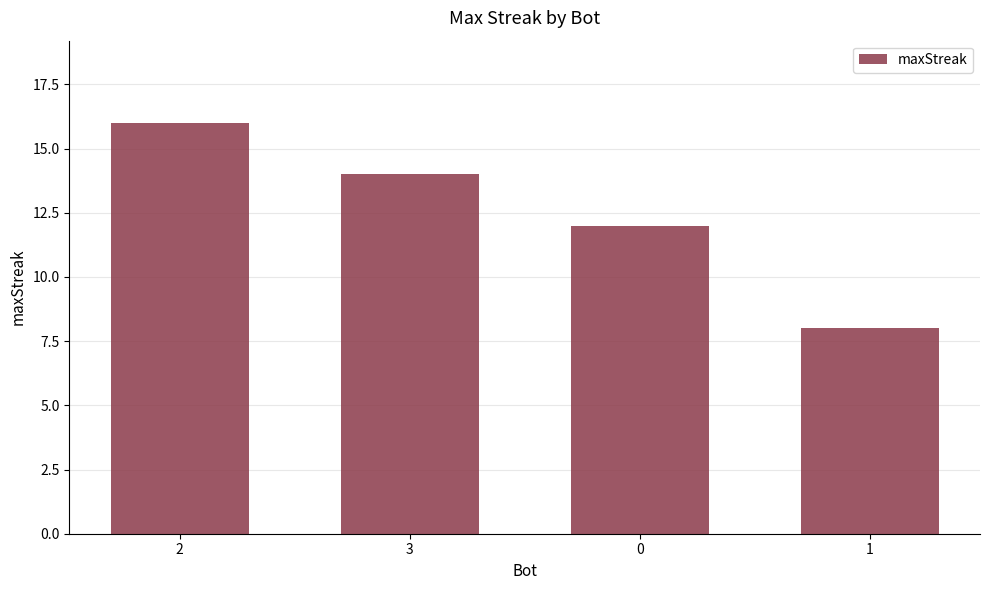

Is it true that the value at 3 is 14?

True